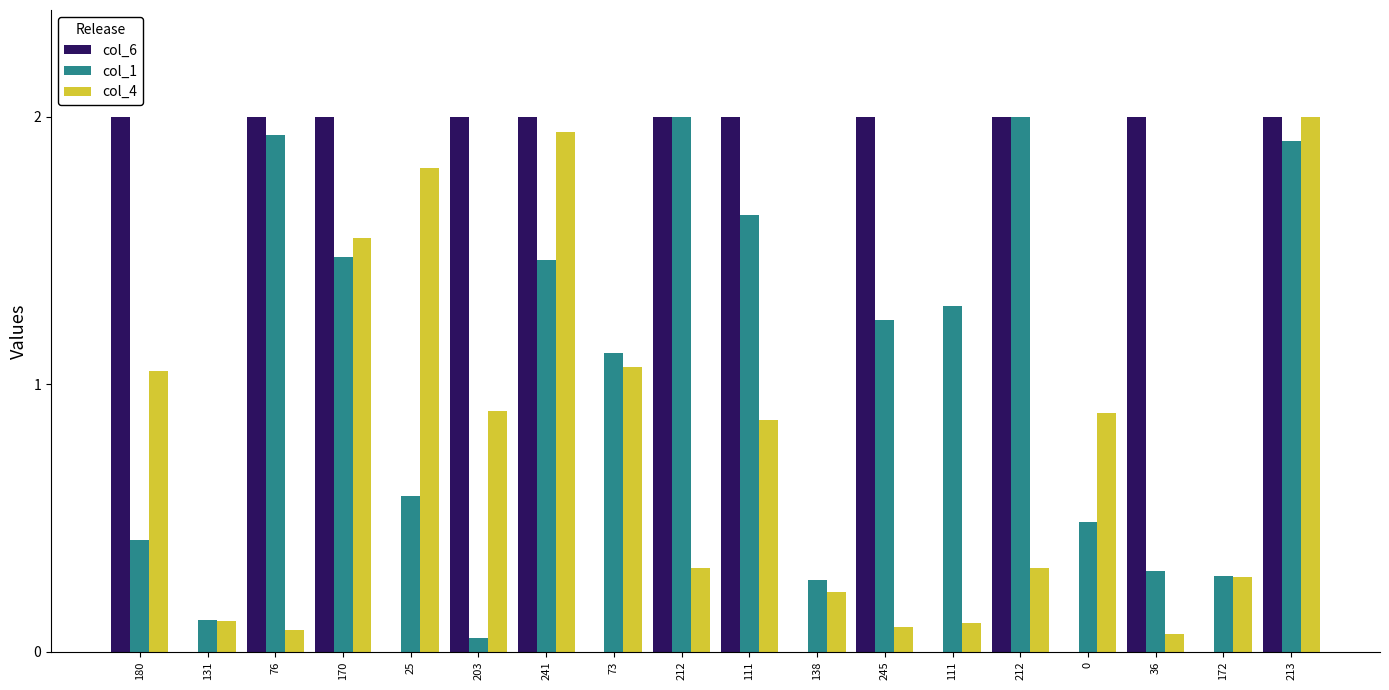

What is the sum of all col_1 values?

18.6